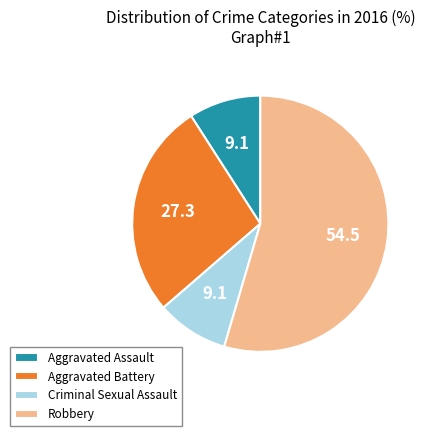

What is the largest slice in the pie chart?

Robbery